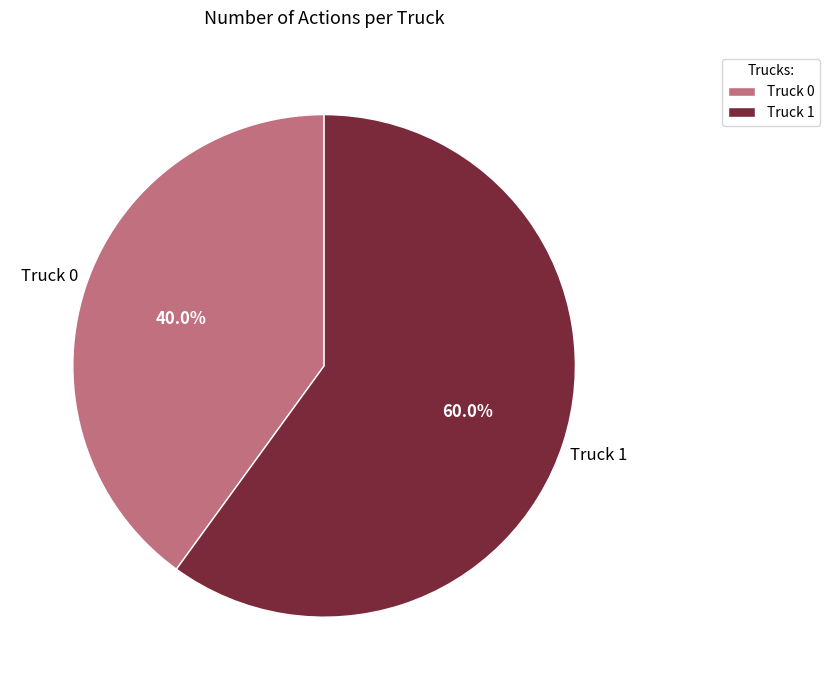

What percentage is the Truck 0 slice, to the nearest percent?

40%